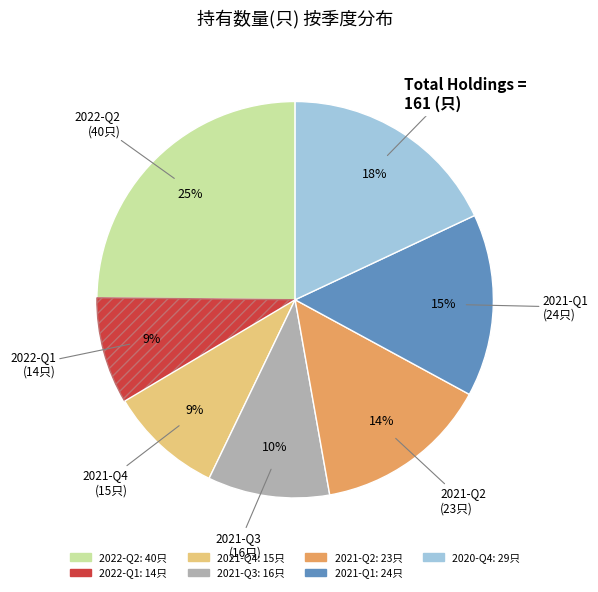

To the nearest percent, what portion does 2020-Q4 represent?

18%